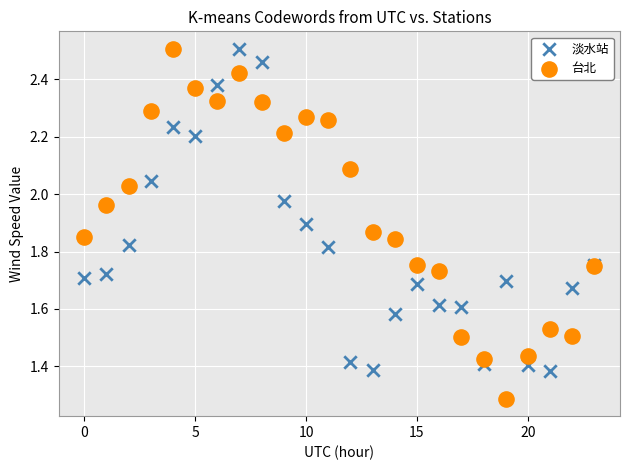

In the 台北 series, what Y value is closest to 1?

1.3